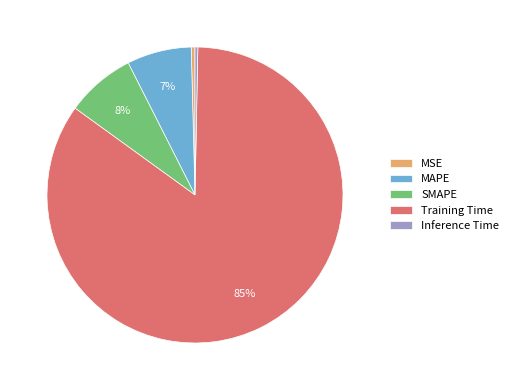

How many slices are in this pie chart?

5